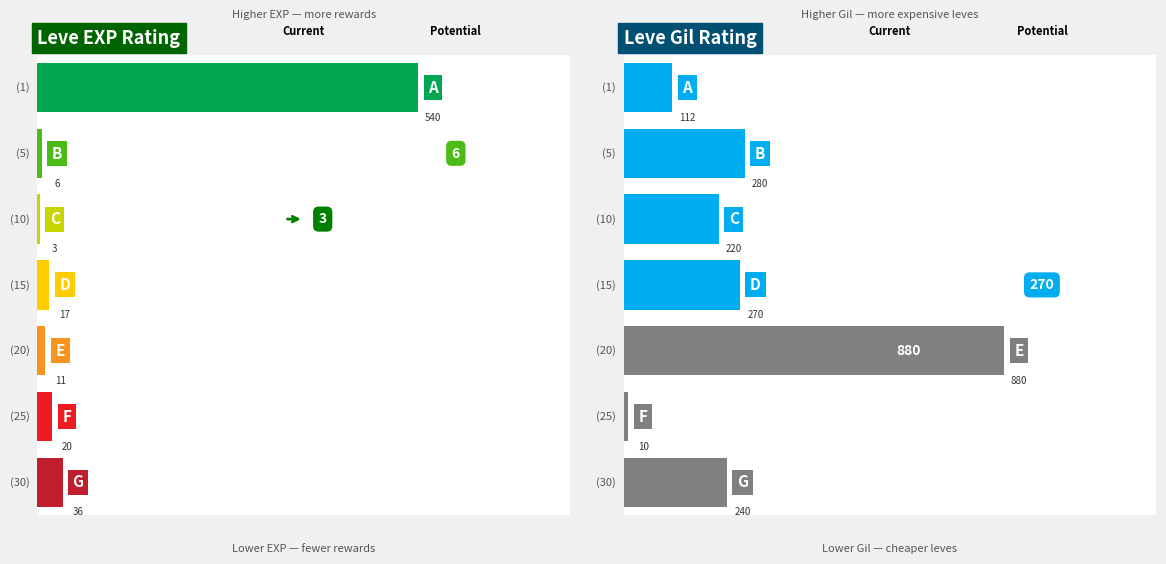

How many bars are there in each group?

2